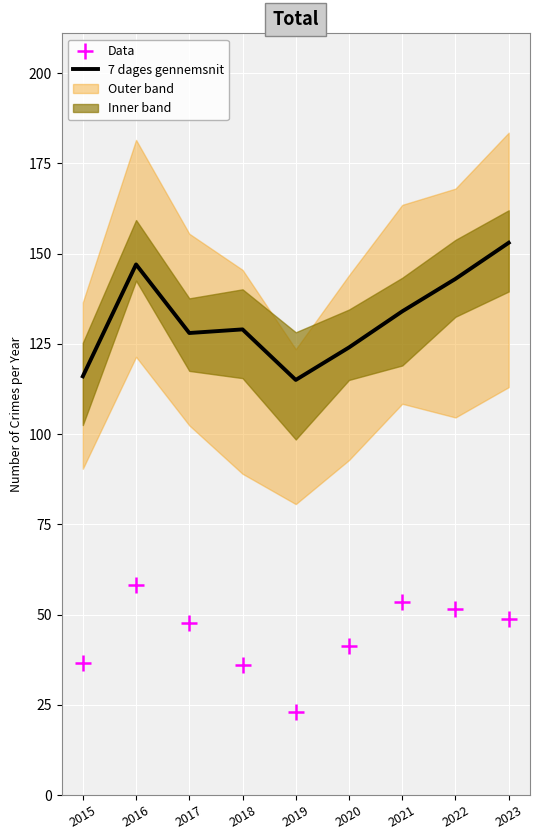

Is the value of Data at 2016 greater than the value of 7 dages gennemsnit at 2021?

No